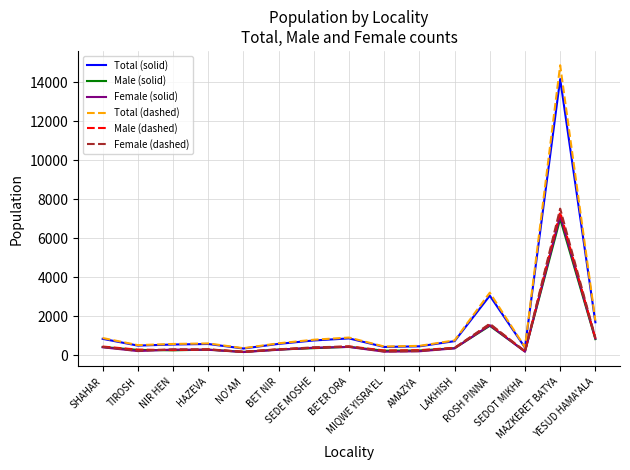

True or false: Female (dashed) and Total (dashed) intersect in this chart.

False